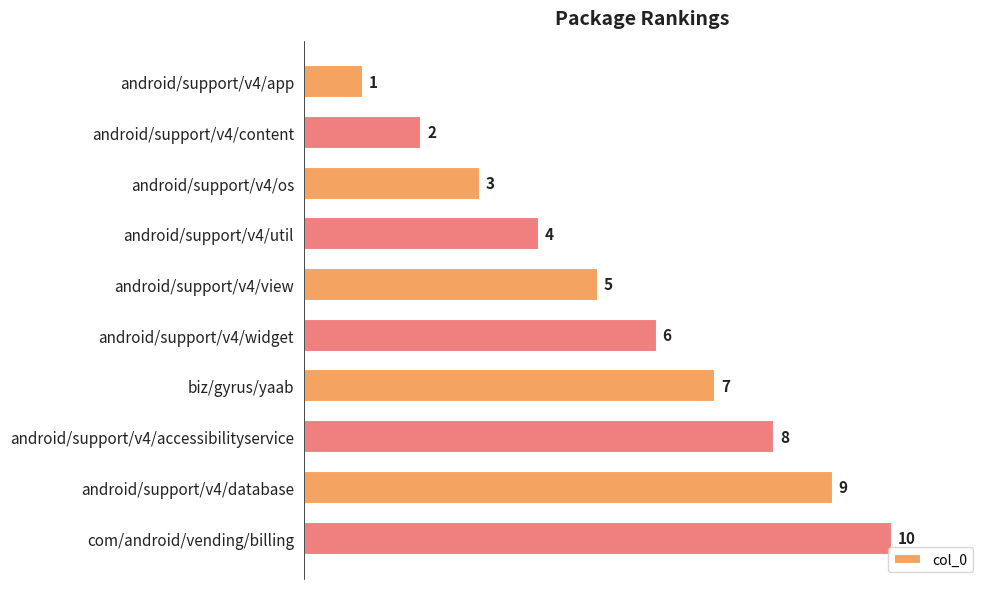

What is the label of the 5th bar from the bottom?

android/support/v4/widget